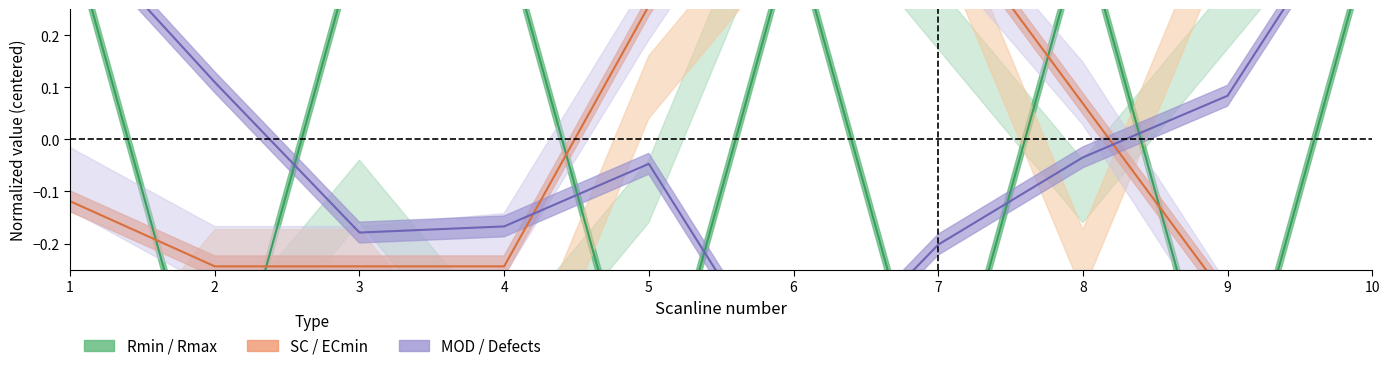

How many data points does each series have?

10